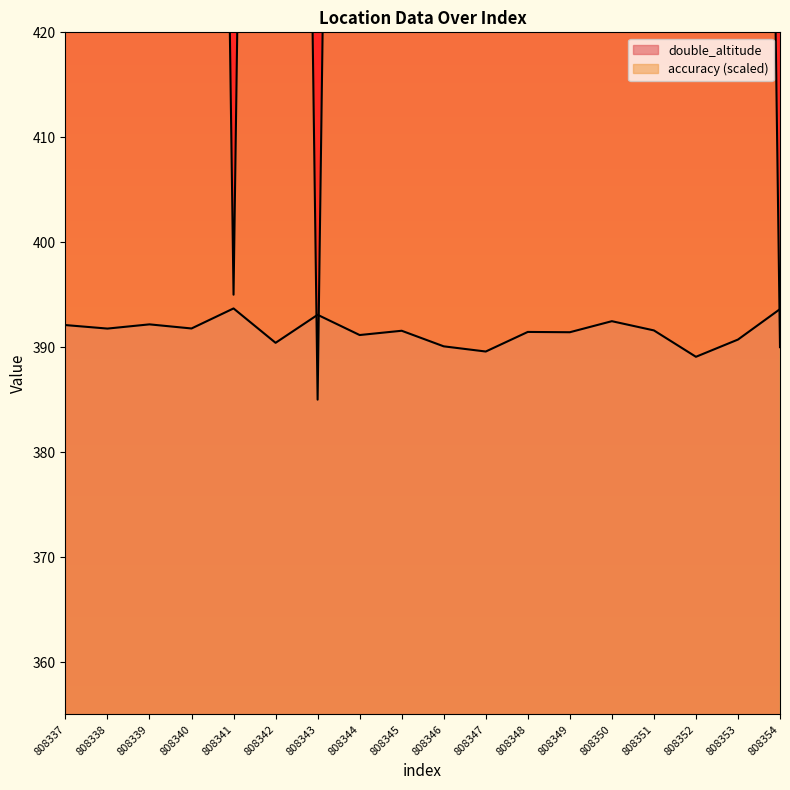

How many intersections are there between accuracy and double_altitude?

3